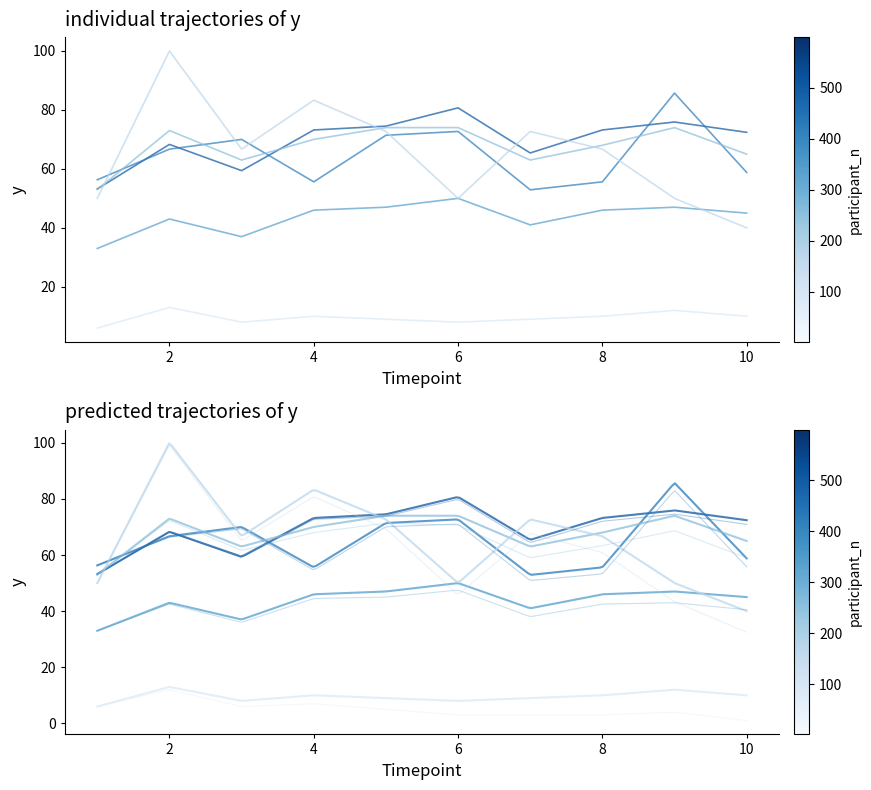

Between 10 and 3, which is larger?

10